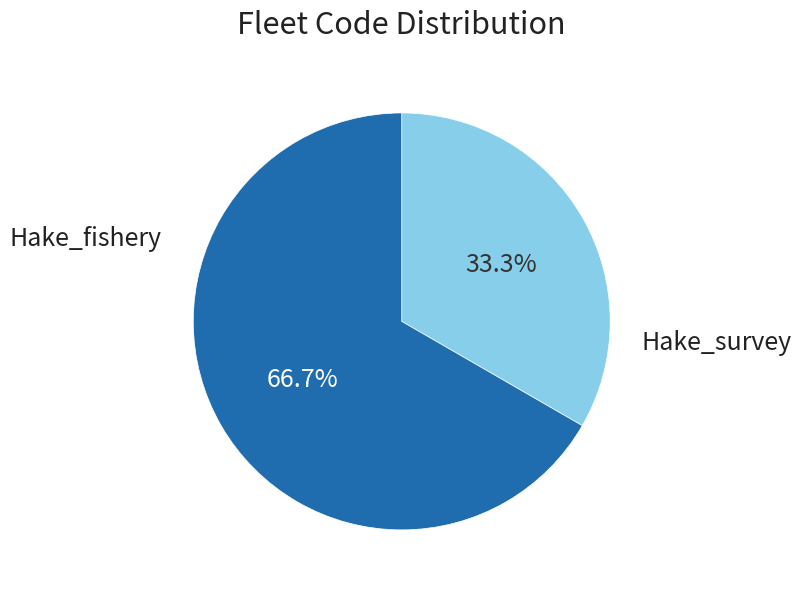

What percentage is the Hake_survey slice, to the nearest percent?

67%